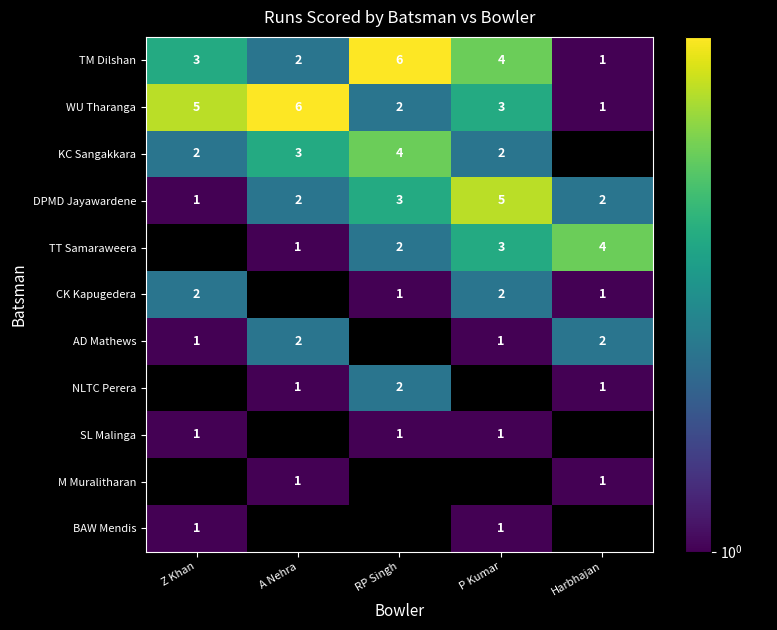

How many data points does each series have?

5